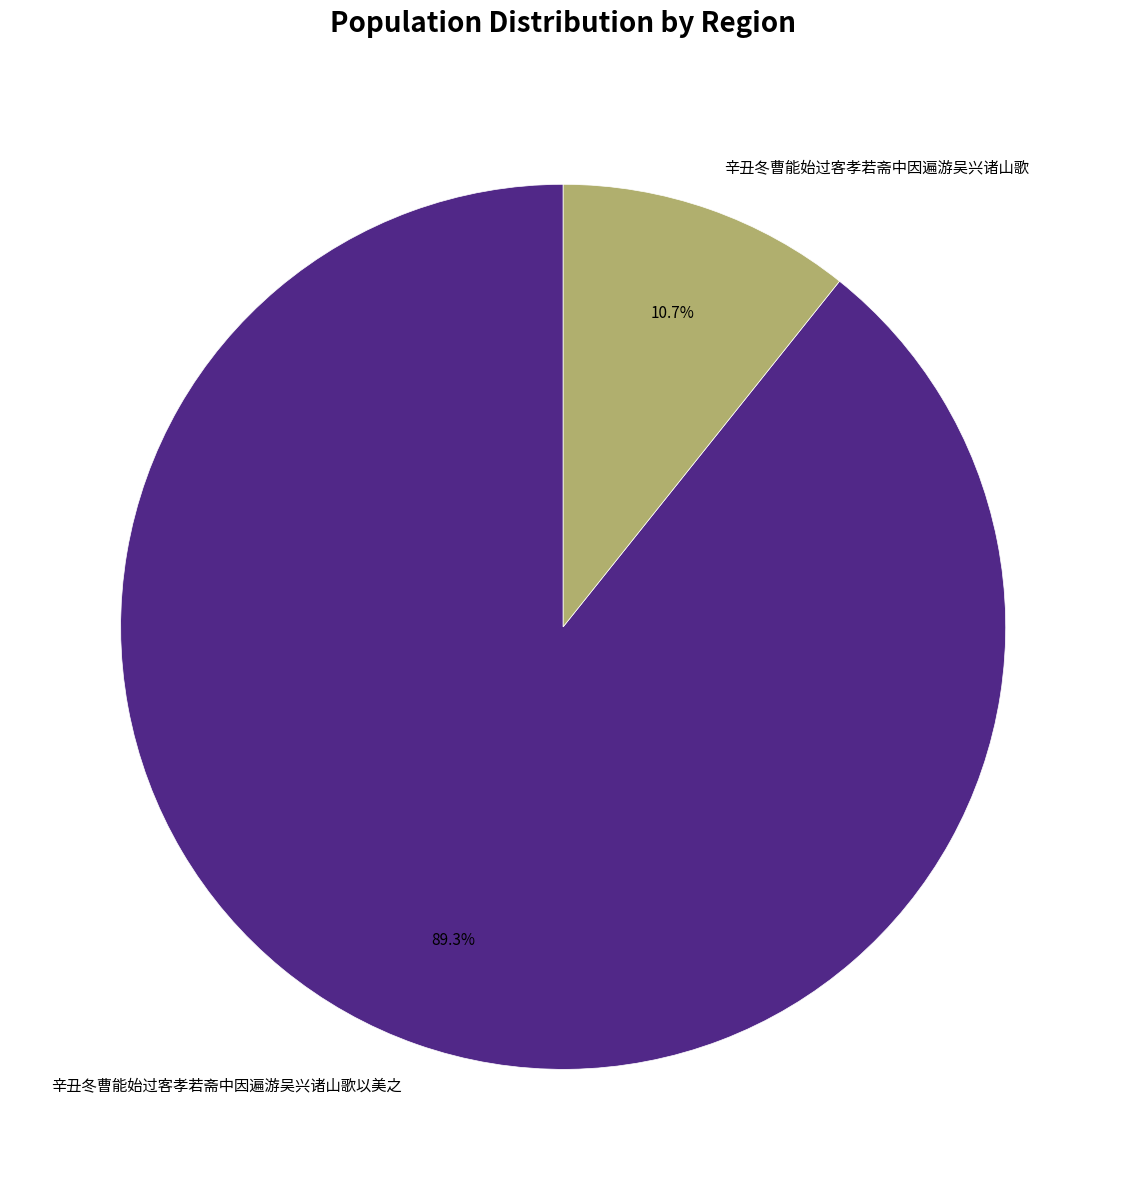

Which category has the smallest portion of the pie?

辛丑冬曹能始过客孝若斋中因遍游吴兴诸山歌